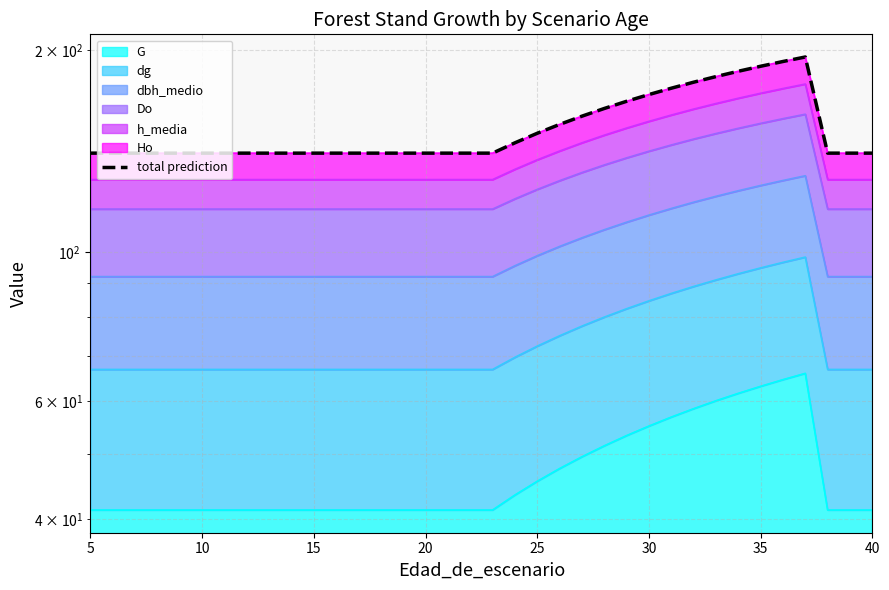

Is it true that the value at 21 is 66.7?

False